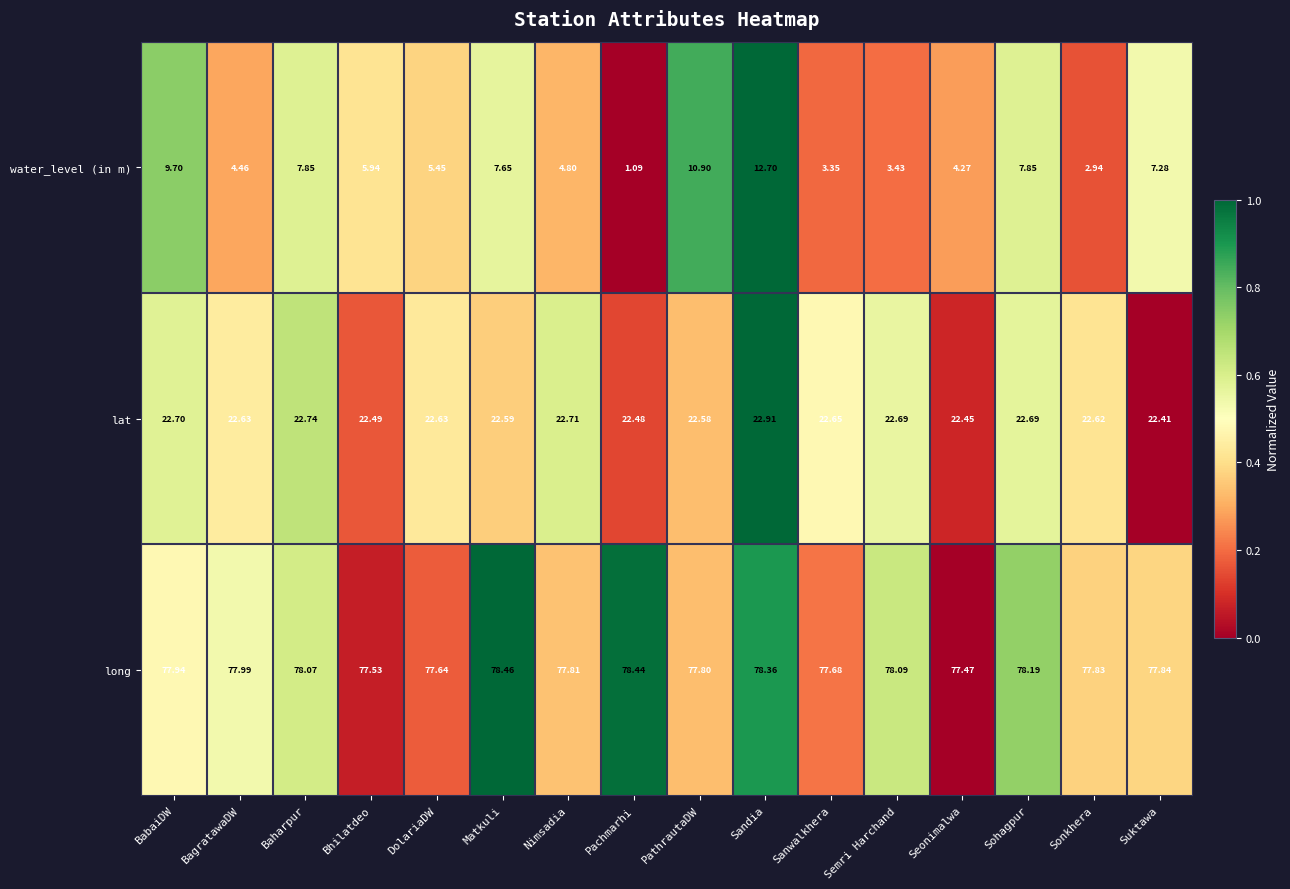

Rank the series by their maximum value, from lowest to highest.

water_level (in m), lat, long